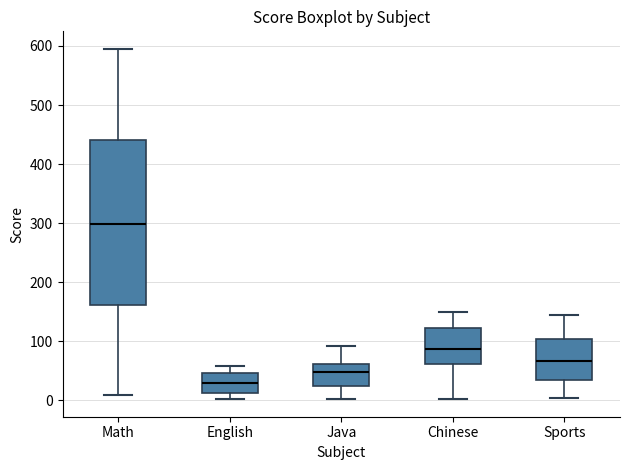

Reading left to right, read every box against the y-axis: the position of its median line, the range the box covers, and the ends of its whiskers. The values are not printed on the chart, so give them approximately, as read against the axis.

Math: median 300, box 160 to 440, whiskers 10 to 600
English: median 30, box 10 to 50, whiskers 0 to 60
Java: median 50, box 20 to 60, whiskers 0 to 90
Chinese: median 90, box 60 to 120, whiskers 0 to 150
Sports: median 70, box 30 to 100, whiskers 0 to 140